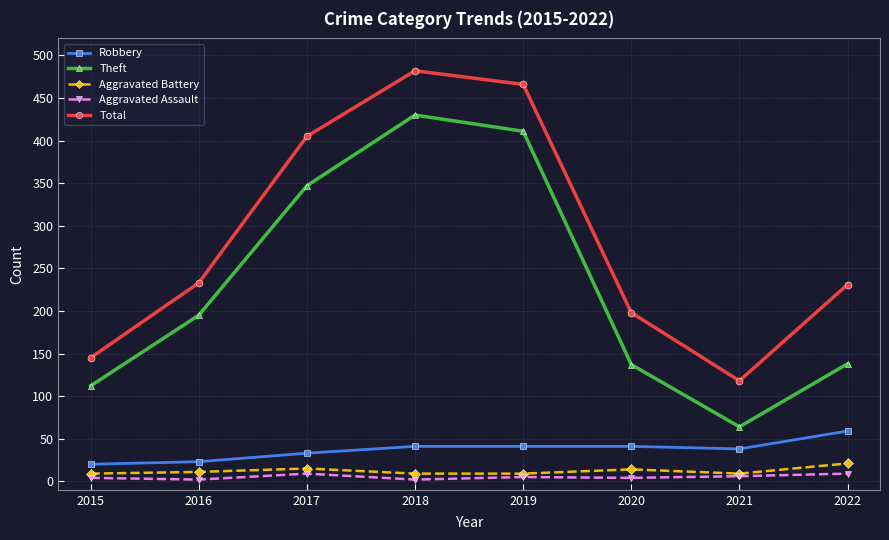

List the series in order of their peak value, highest first.

Total, Theft, Robbery, Aggravated Battery, Aggravated Assault